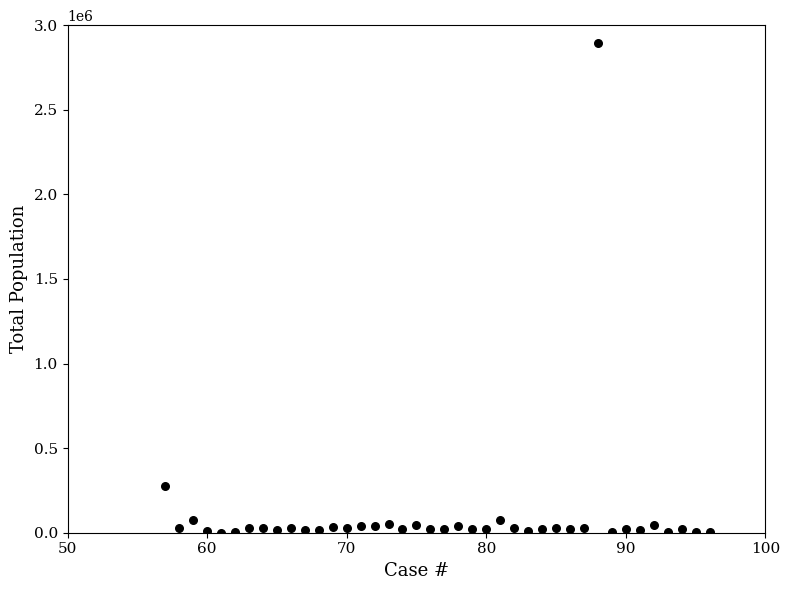

What Y value in the scatter plot is closest to 1448552?

277454